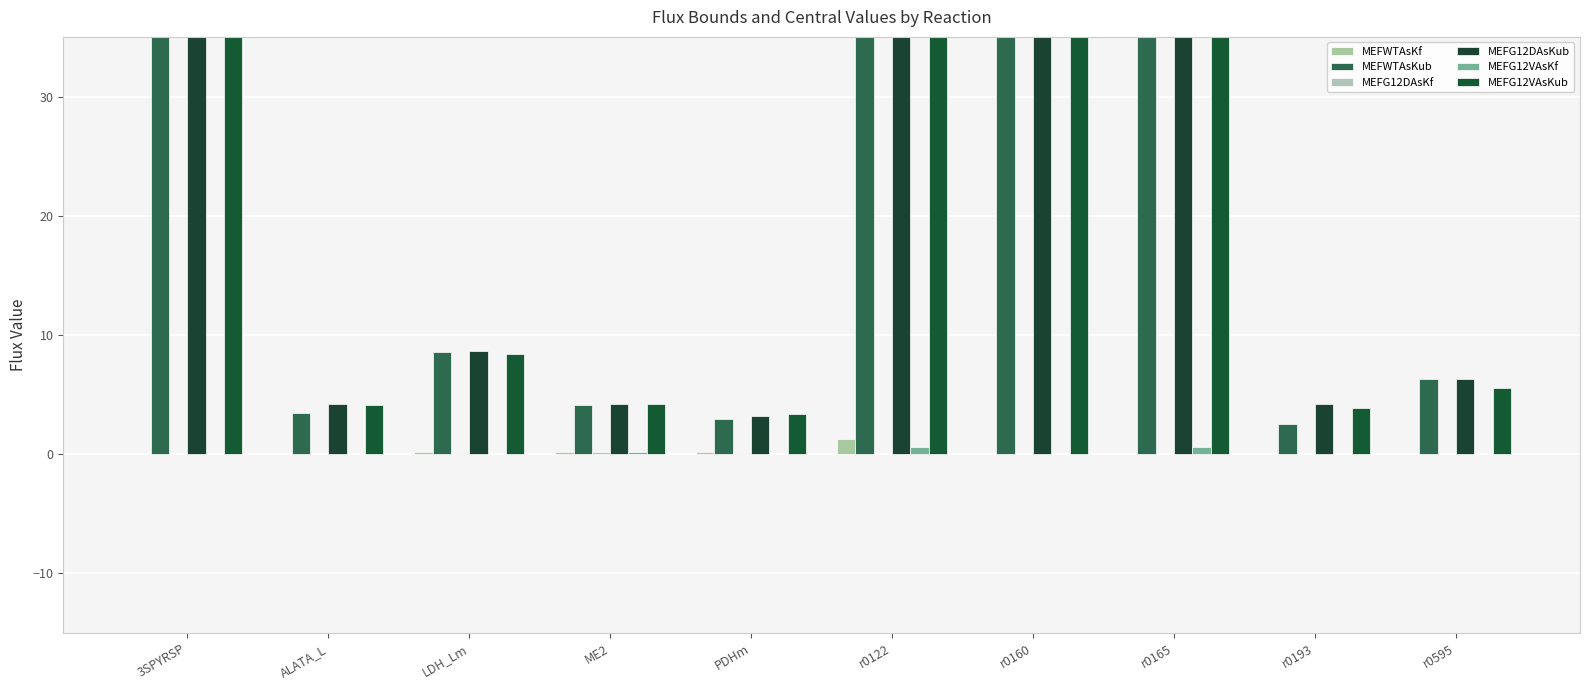

What are all the series names shown in the legend?

MEFWTAsKf, MEFWTAsKub, MEFG12DAsKf, MEFG12DAsKub, MEFG12VAsKf, MEFG12VAsKub